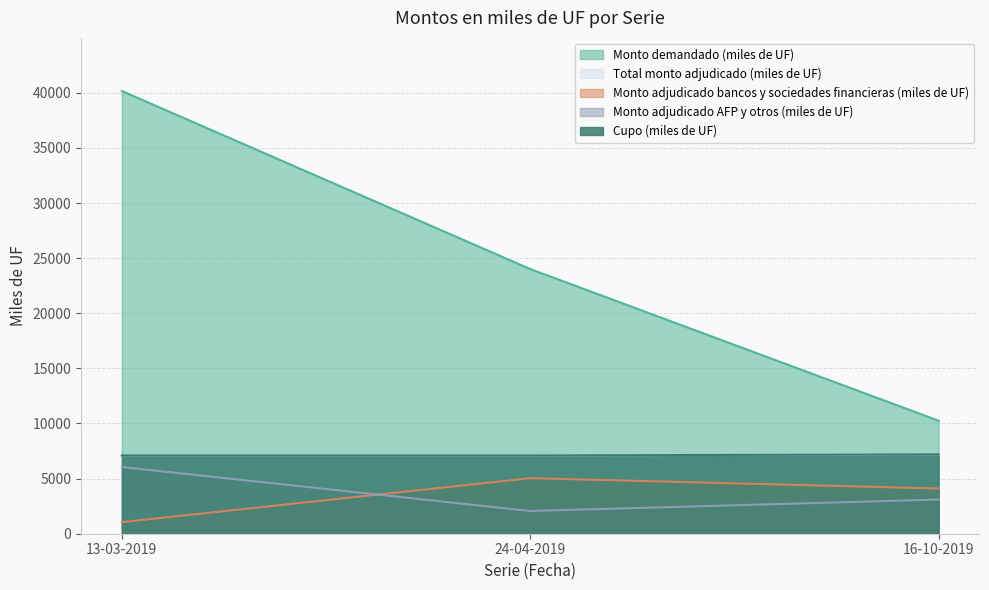

Which series changed the most between 13-03-2019 and 24-04-2019?

Monto demandado (miles de UF)